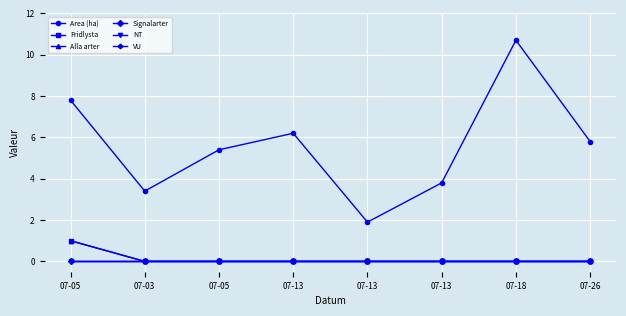

Which series has the largest range (max minus min)?

Area (ha)